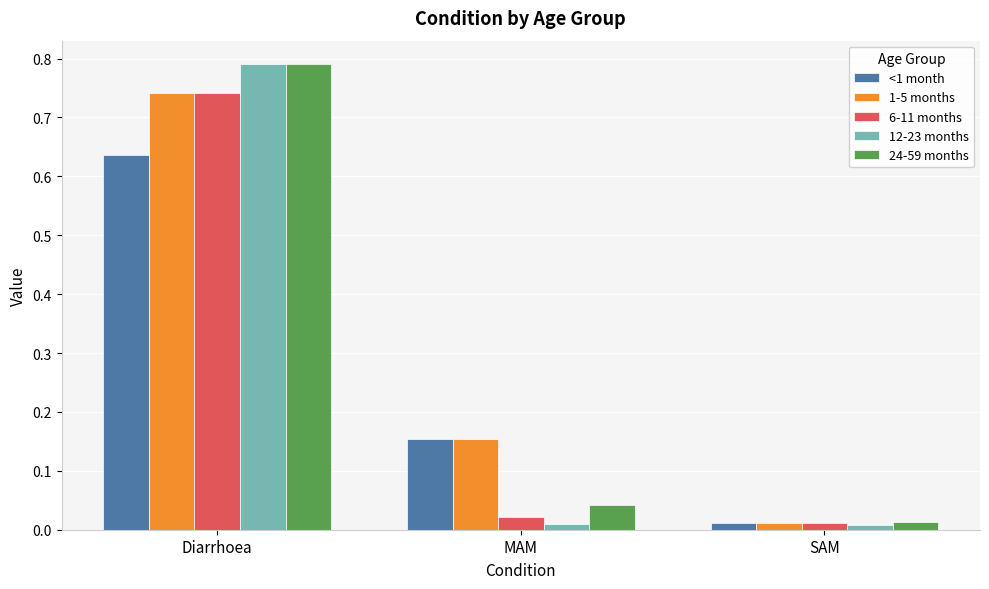

What is the label of the 2nd bar from the right?

MAM